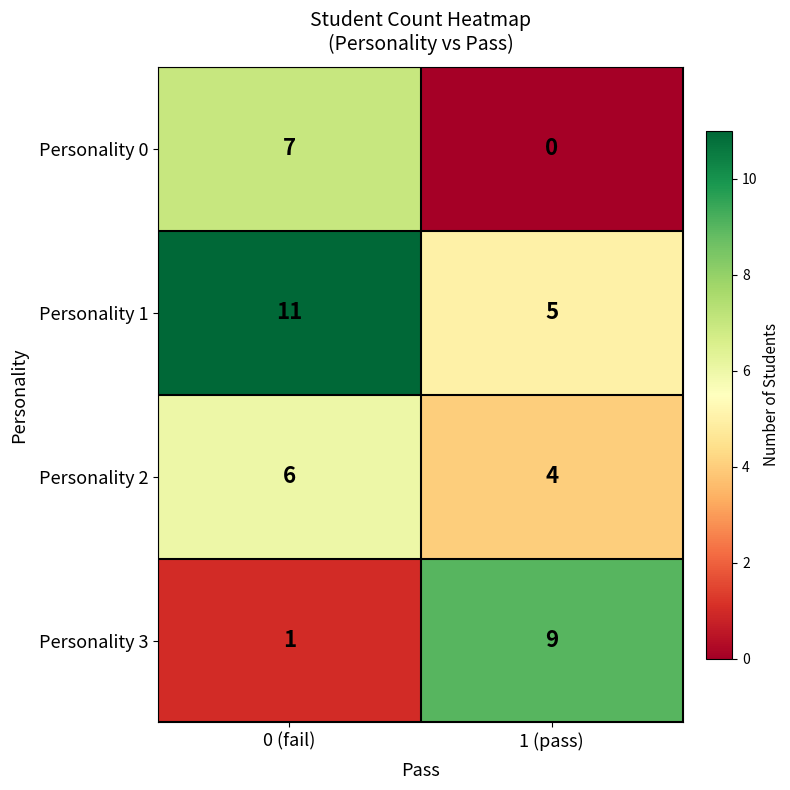

At which category is the sum across all series the highest?

0 (fail)